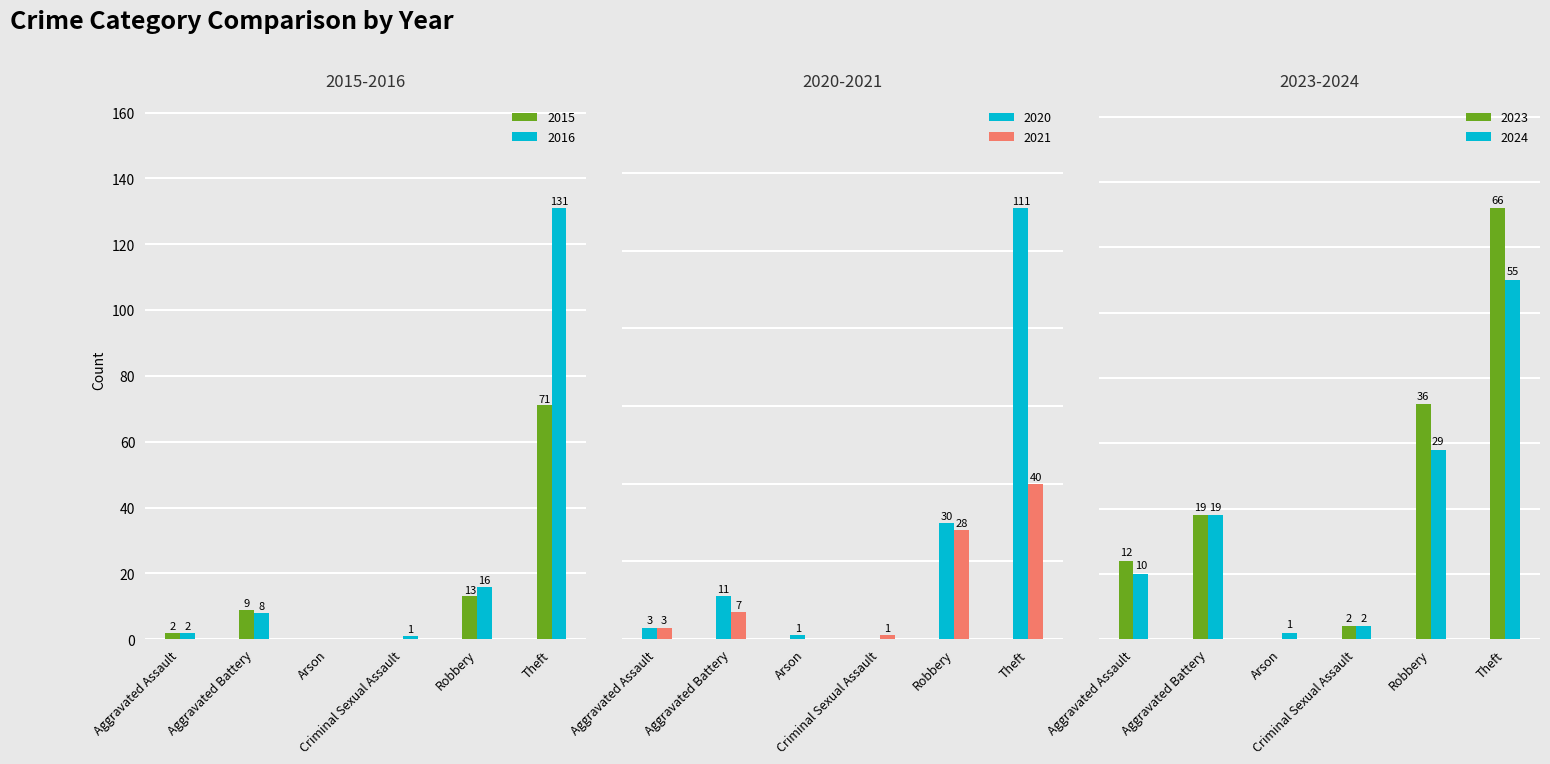

How many groups of bars are there?

6